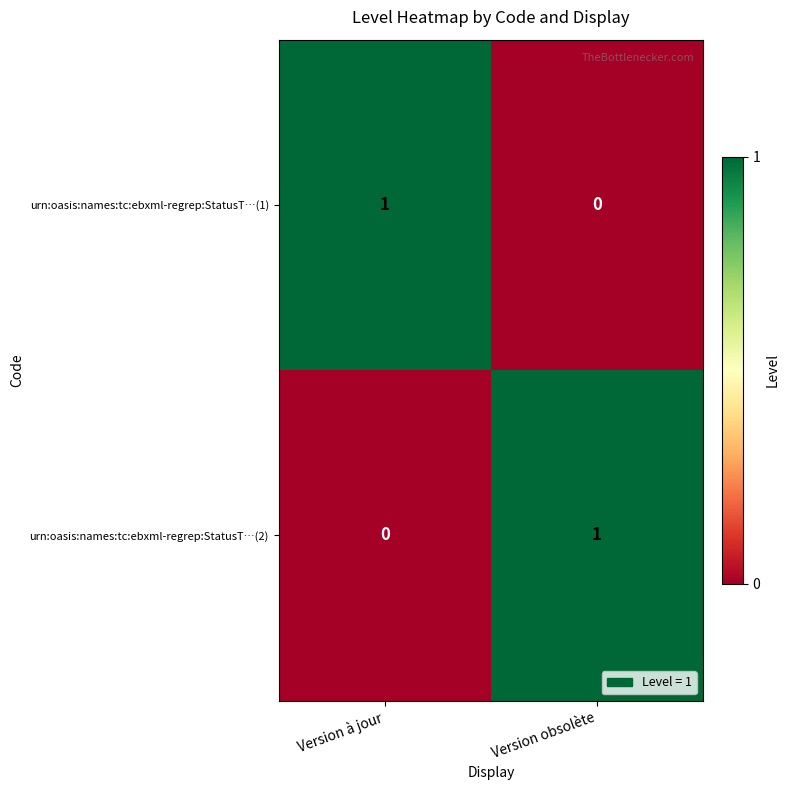

What is the difference between the highest and lowest values at Version à jour?

1